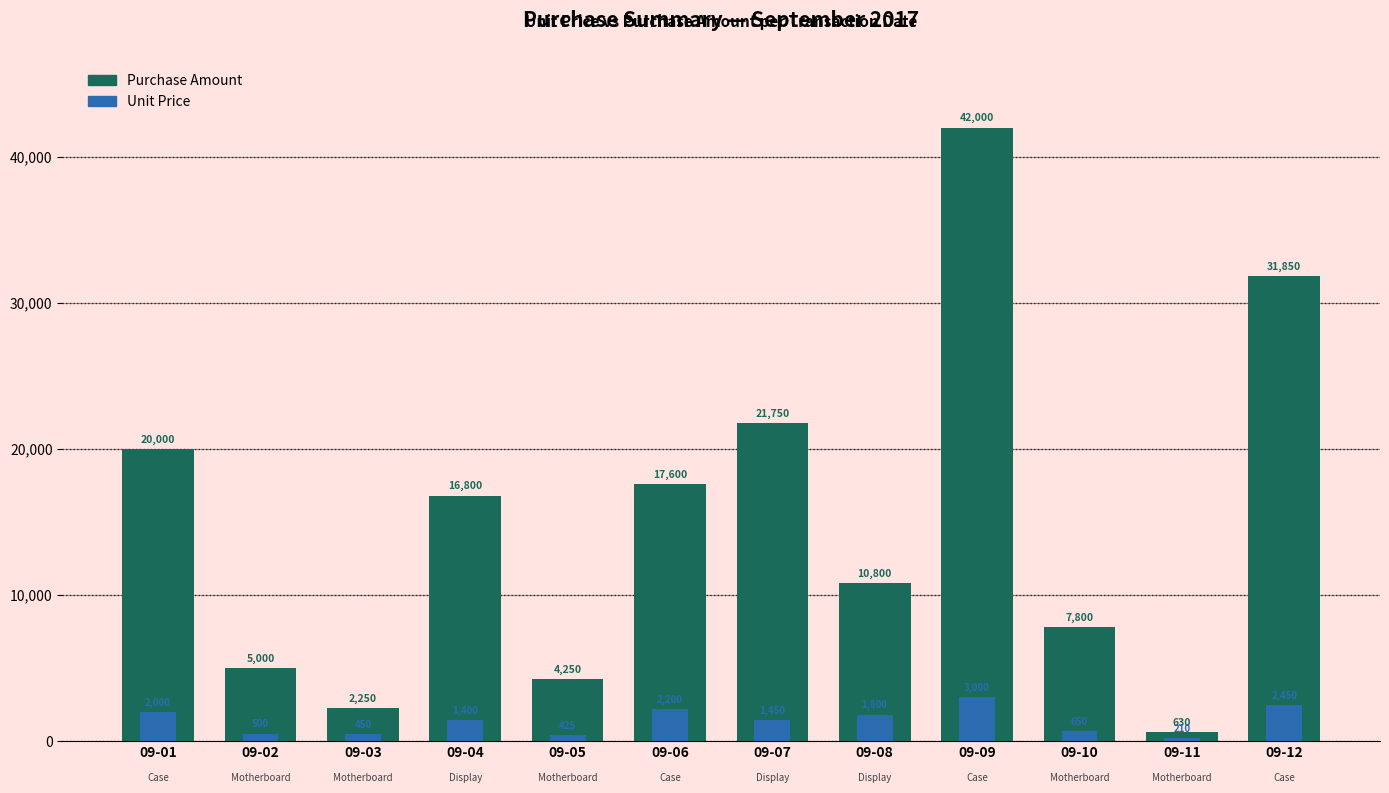

What is the greatest value displayed?

42000